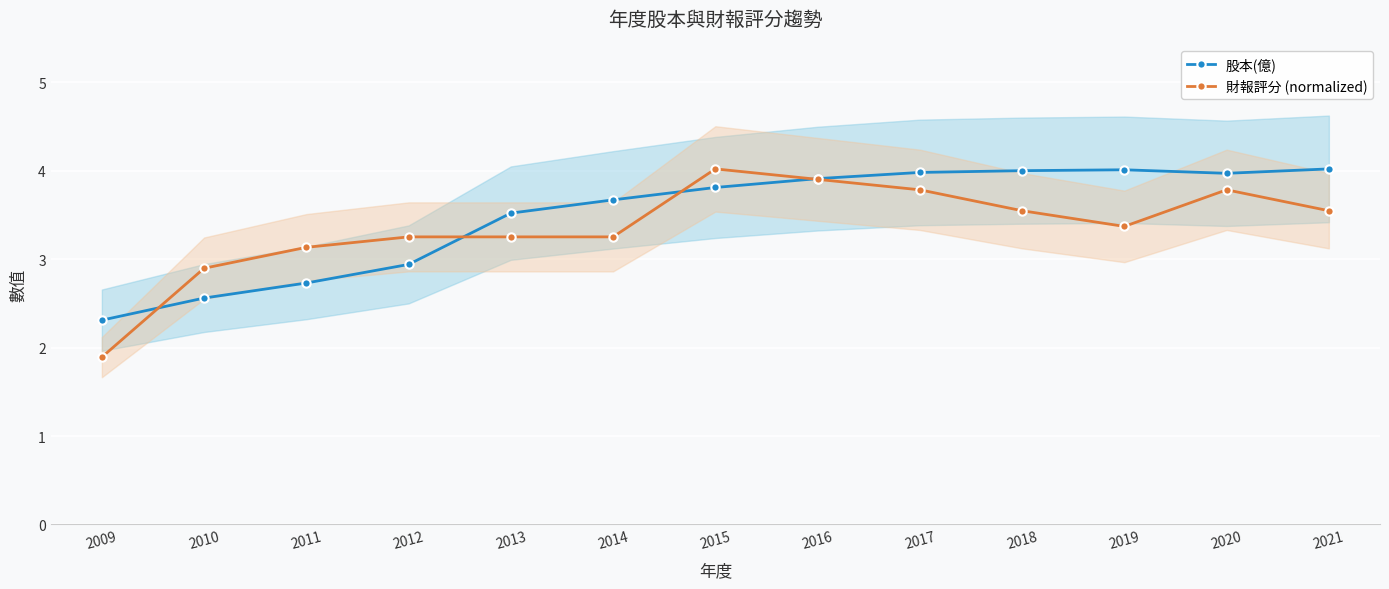

Which series changed the most between 2012 and 2013?

股本(億)